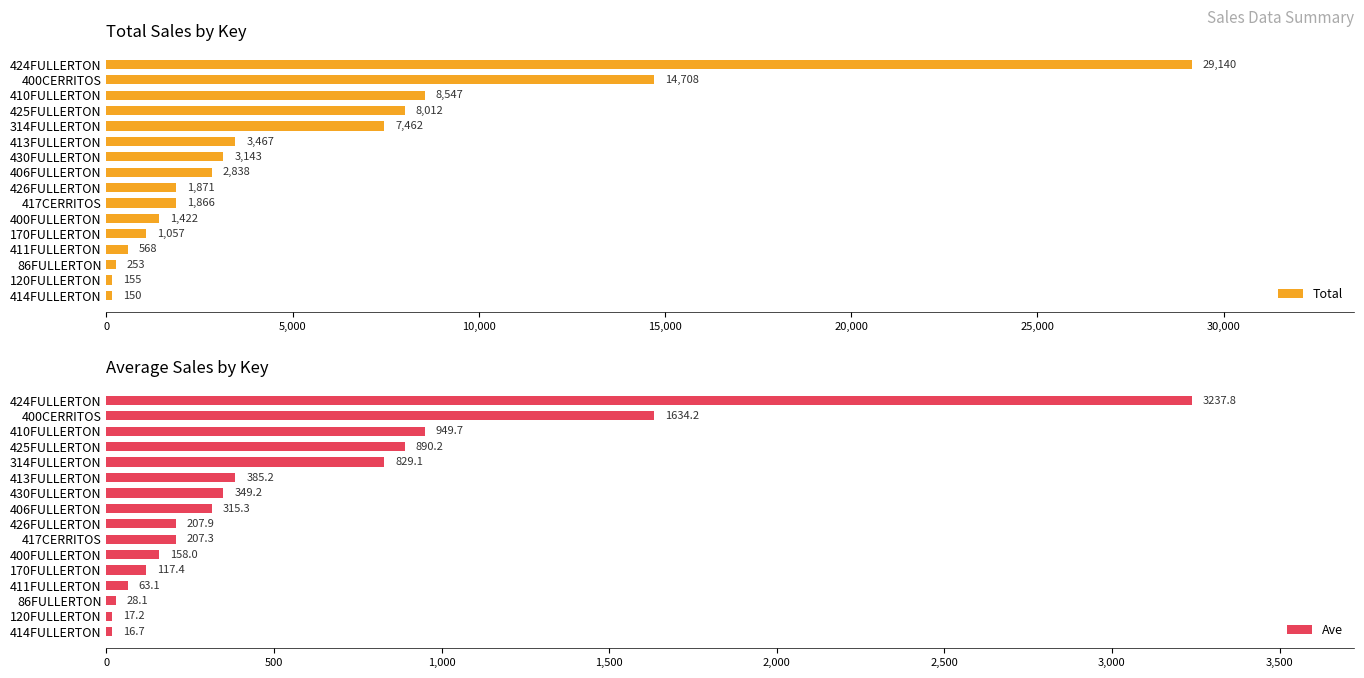

Are the bars grouped side by side (vs. stacked)?

Yes